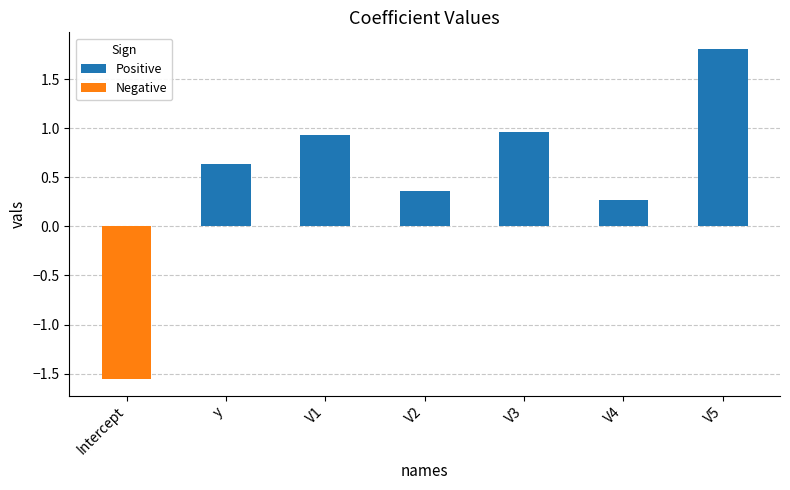

Which category has the highest value in the Positive series?

V5